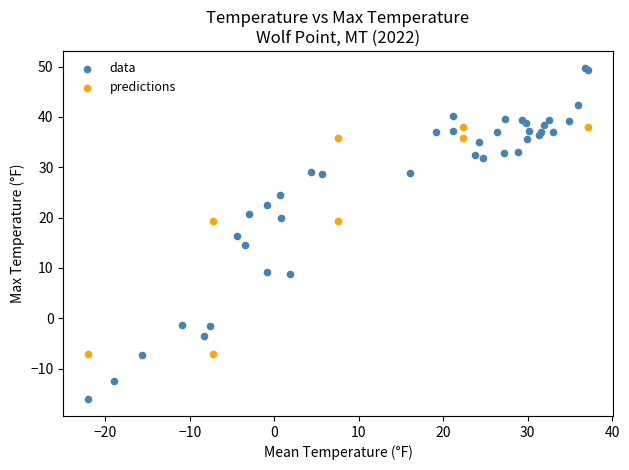

Which series contains the highest Y value?

data